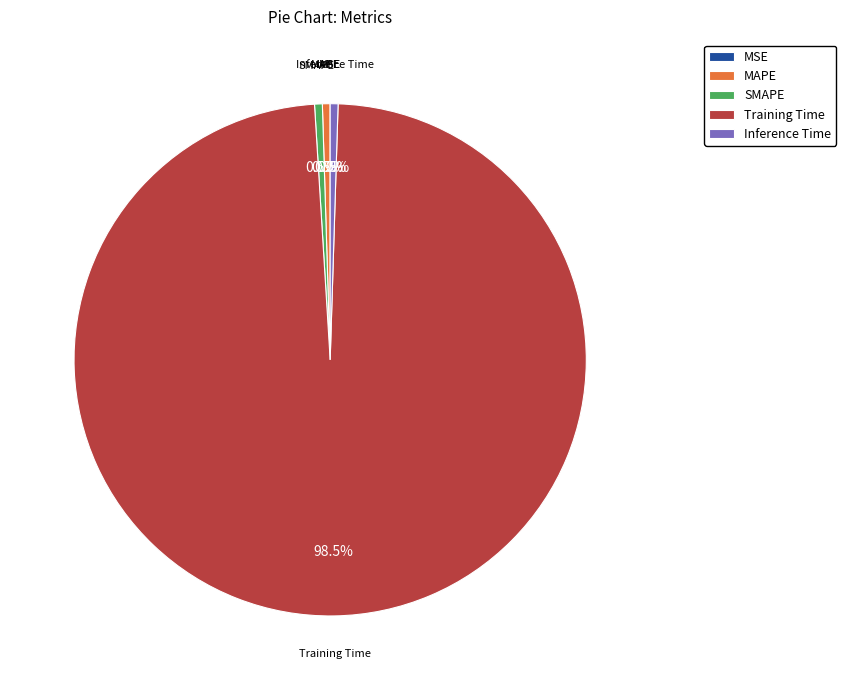

To the nearest percent, what is the average slice percentage?

20%